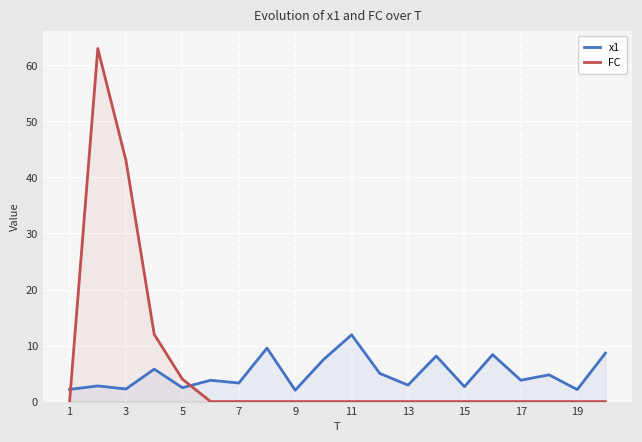

At which label does x1 reach its peak?

11